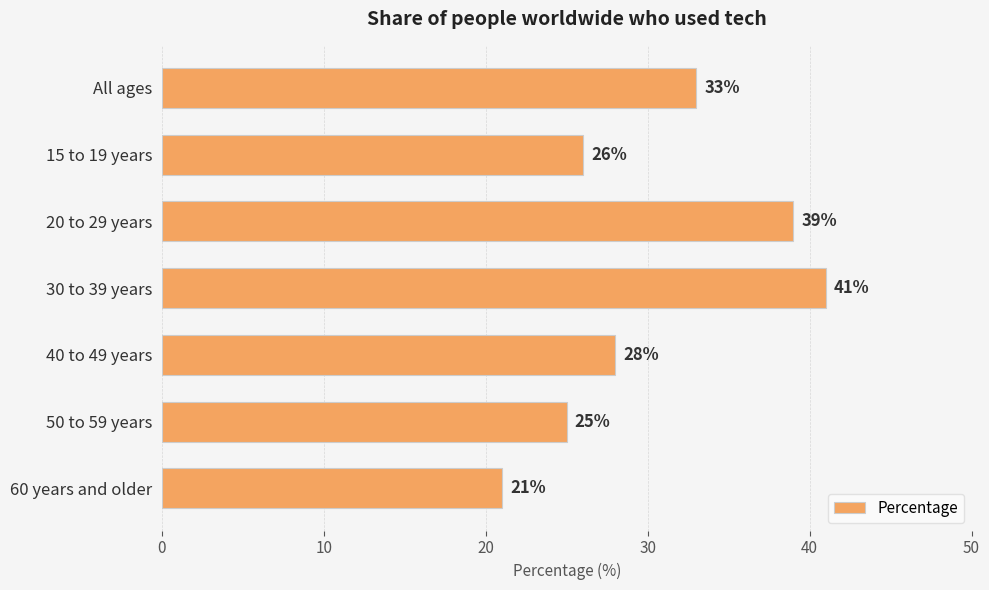

What is the sum of all values?

213